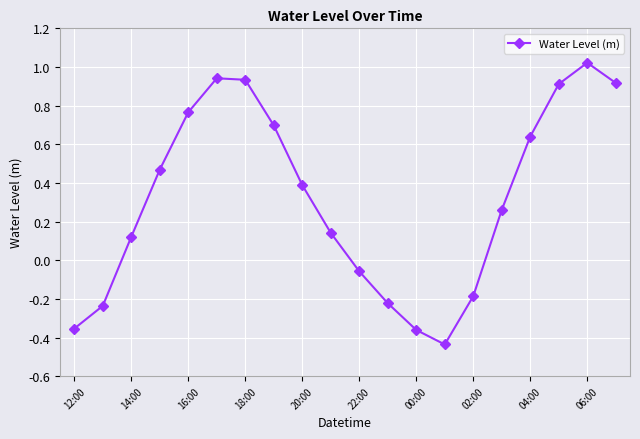

How many positive values are there?

13